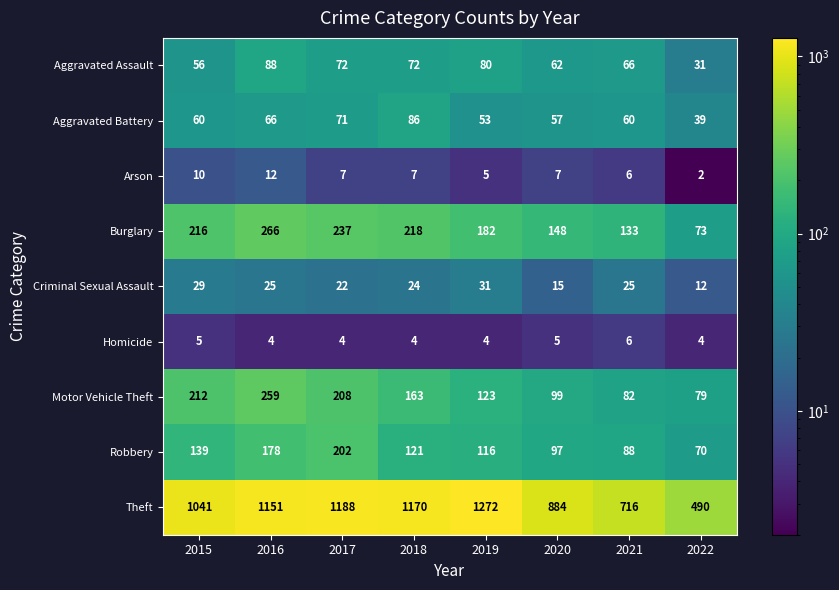

What is the difference between the maximum and second lowest values in the Burglary series?

133